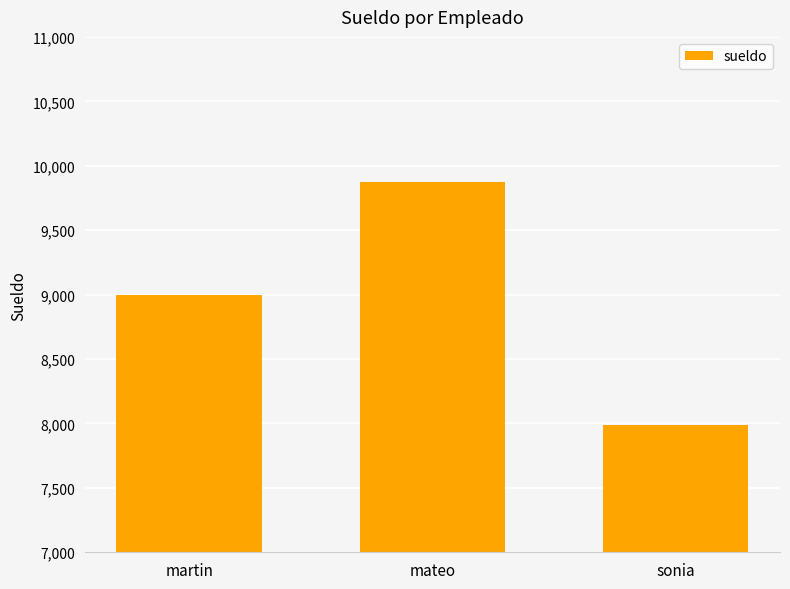

What is the label of the 1st bar from the left?

martin